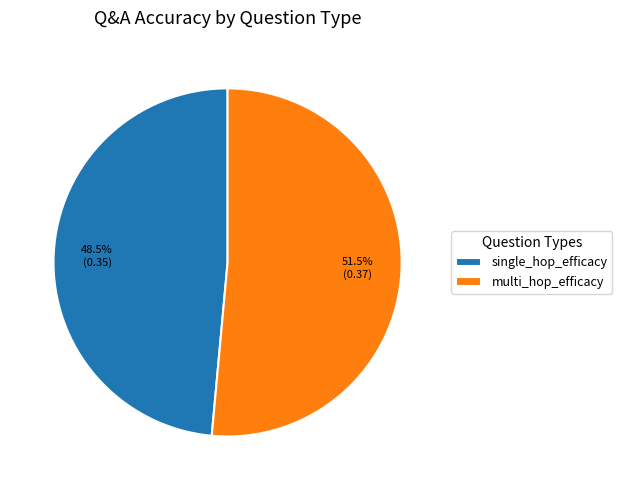

What portion of the pie excludes single_hop_efficacy?

51.5%